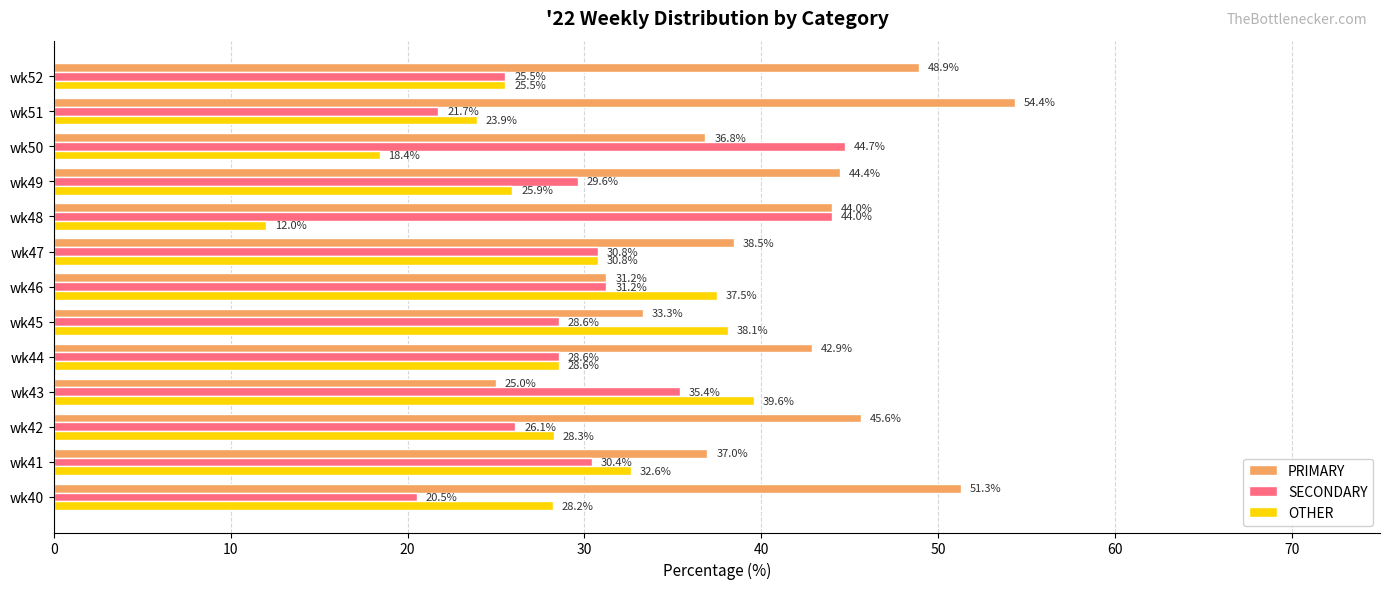

What is the total value across all series at wk48?

100.0